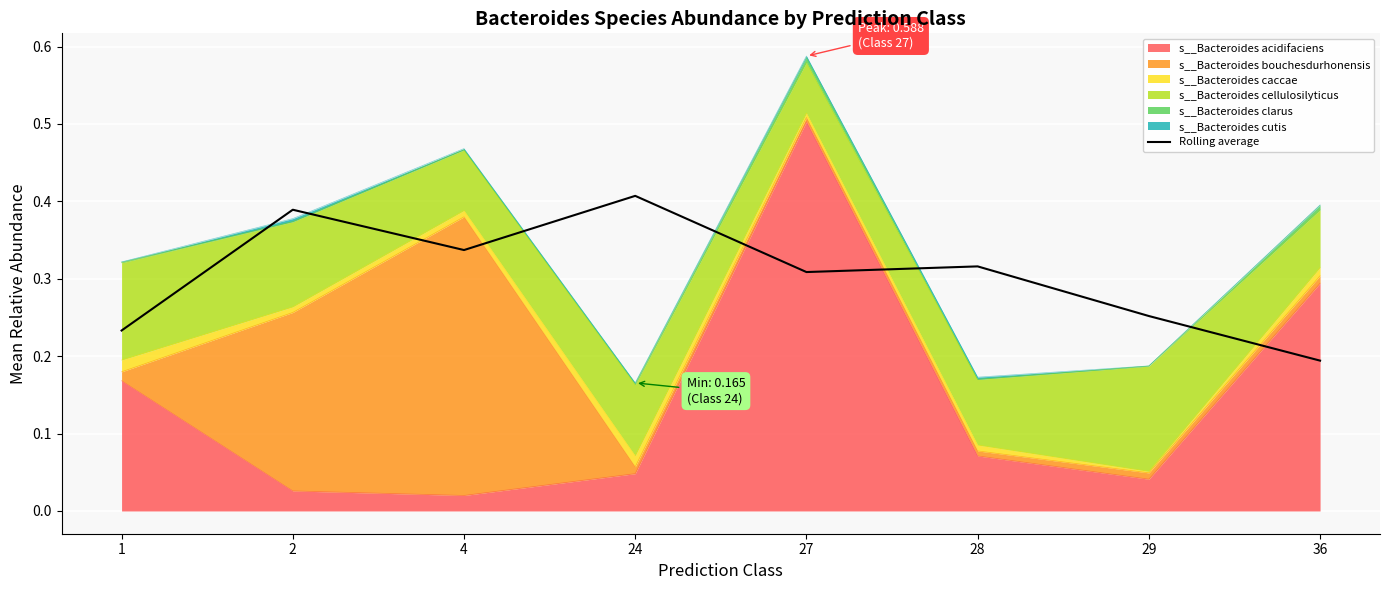

True or false: the data shows 0.3 at 28.

True